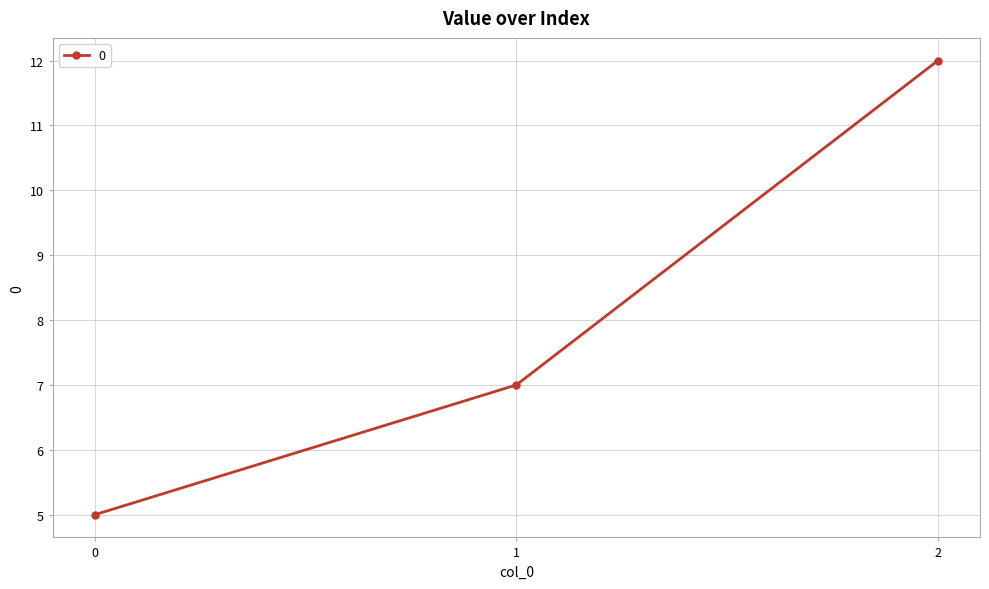

Reading right to left, list all the values displayed in this chart.

2=12	1=7	0=5